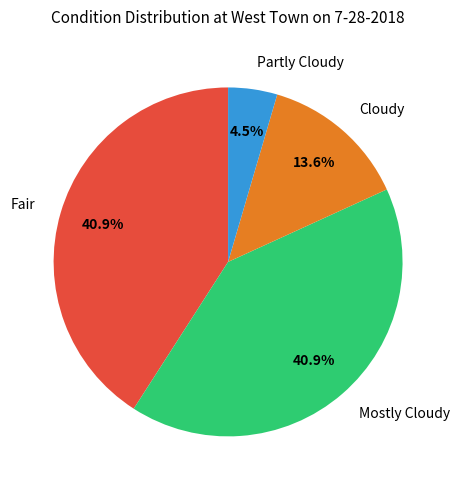

Between Mostly Cloudy and Cloudy, which is larger?

Mostly Cloudy